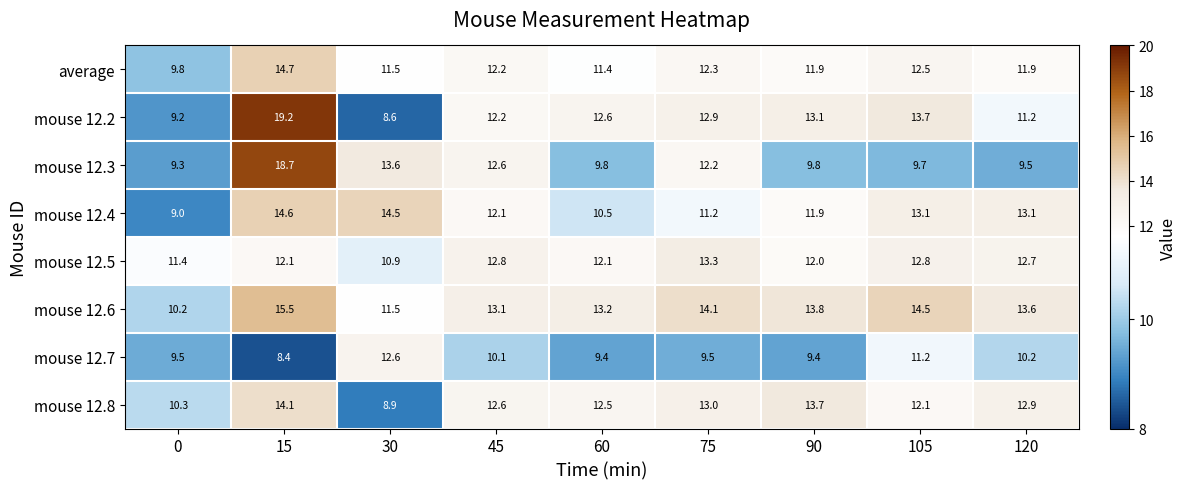

List the series in order of their peak value, lowest first.

mouse 12.7, mouse 12.5, mouse 12.8, mouse 12.4, average, mouse 12.6, mouse 12.3, mouse 12.2